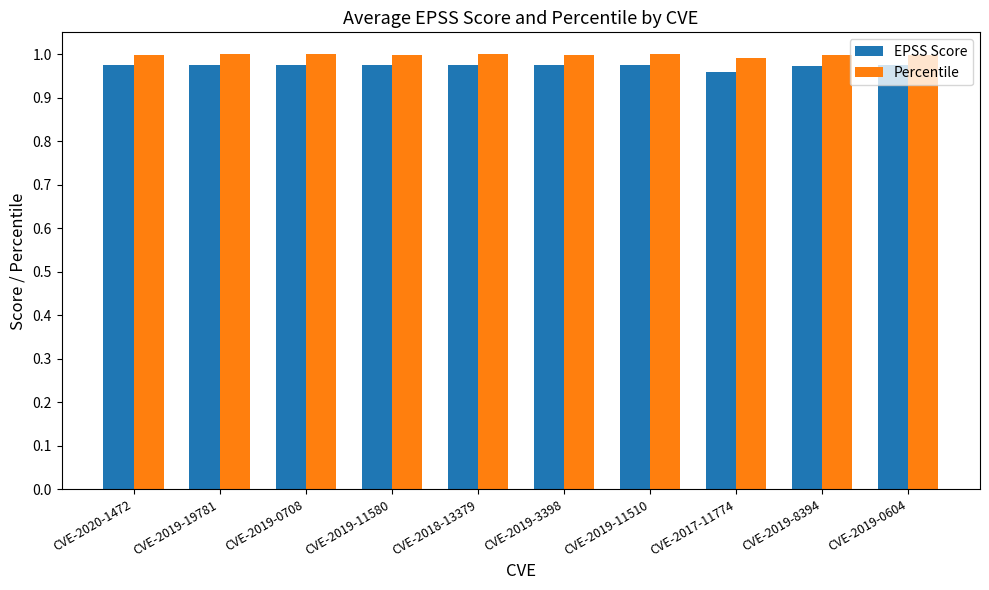

What is the sum of the EPSS Score values at CVE-2019-3398 and CVE-2019-11510?

1.9